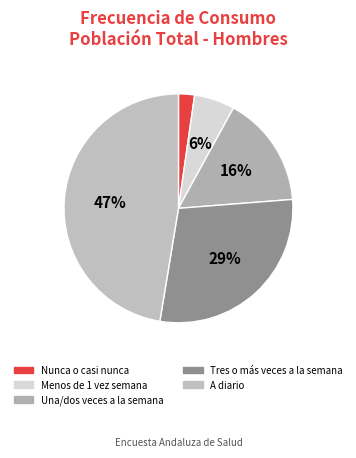

Which category has the biggest portion of the pie?

A diario